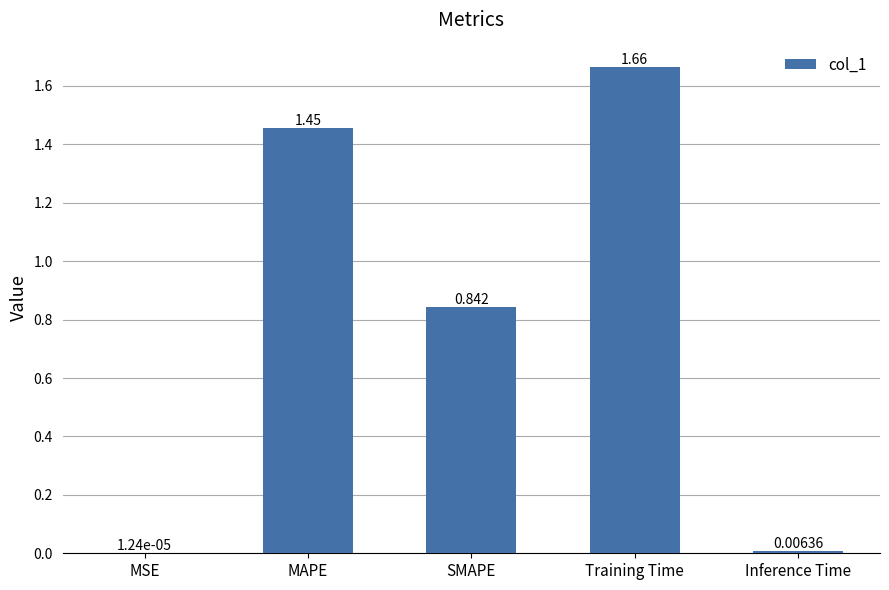

At which category does the chart reach its peak across all series?

Training Time